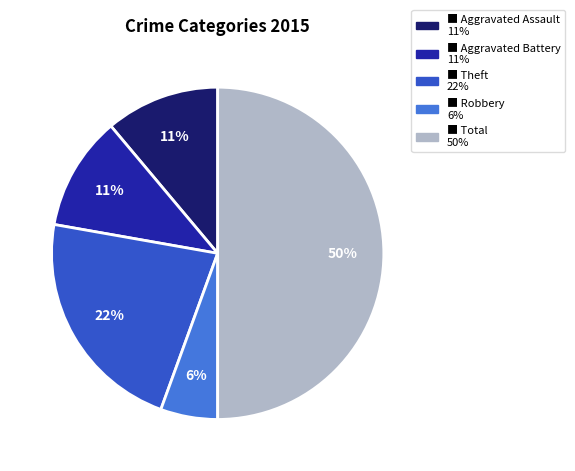

To the nearest percent, what is the difference between the largest and smallest slice percentages?

44%